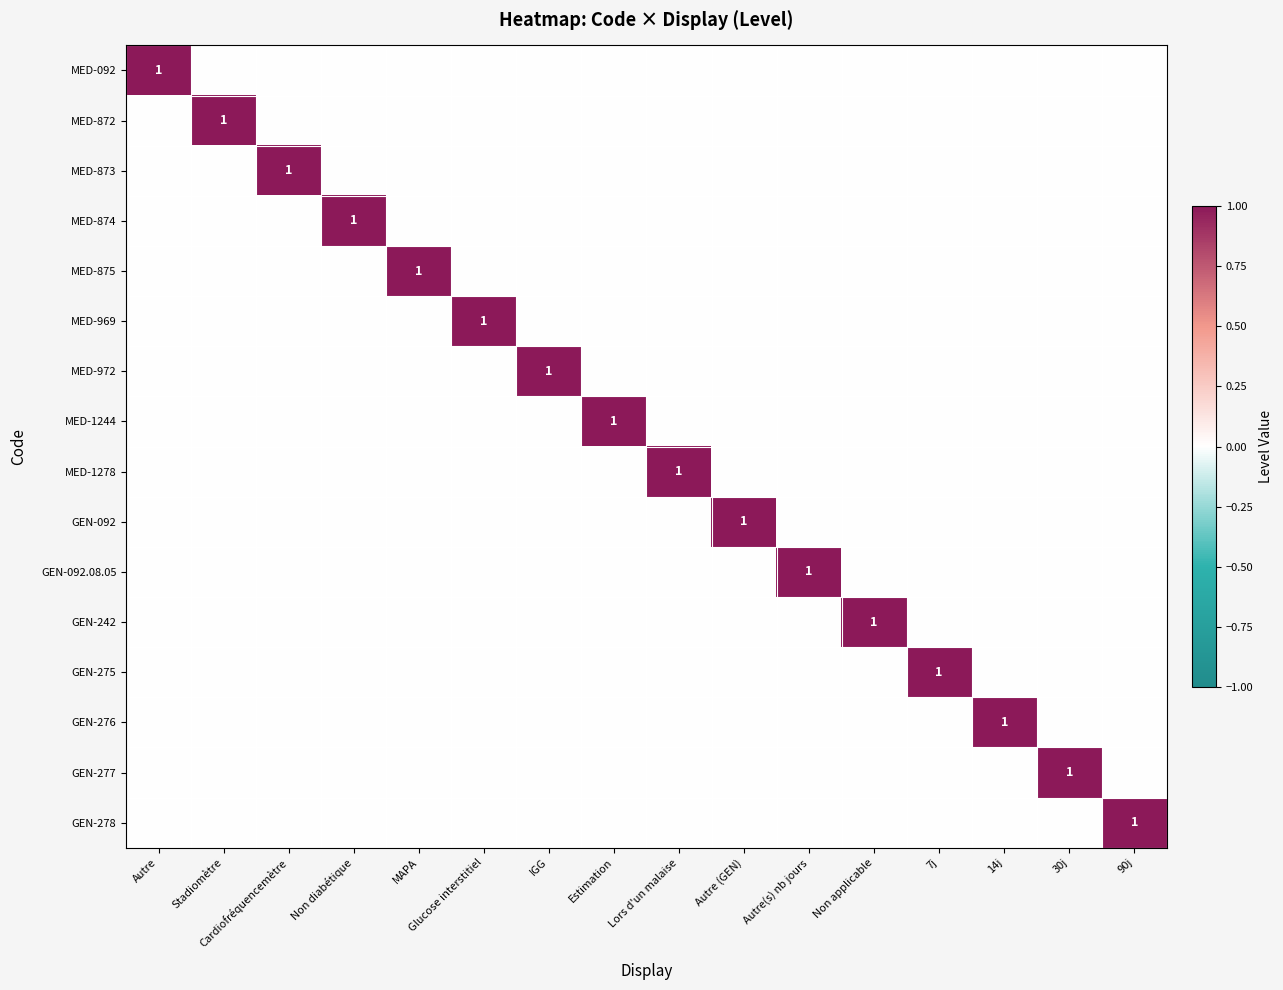

List the labels in order of GEN-275 value, largest first.

7j, Autre, Stadiomètre, Cardiofréquencemètre, Non diabétique, MAPA, Glucose interstitiel, IGG, Estimation, Lors d'un malaise, Autre (GEN), Autre(s) nb jours, Non applicable, 14j, 30j, 90j